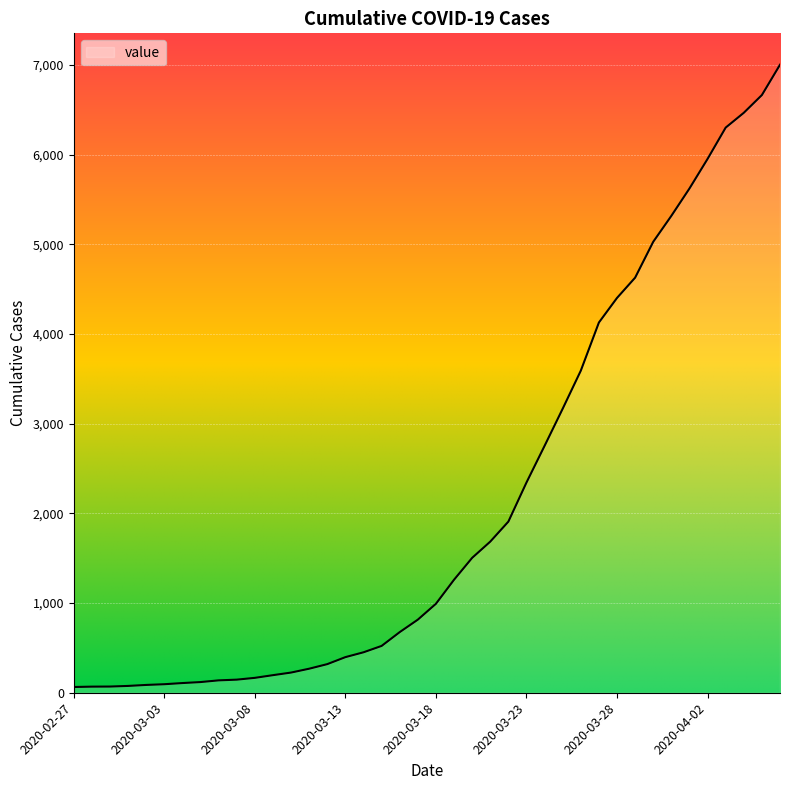

Does the chart display data point markers on the line(s)?

No